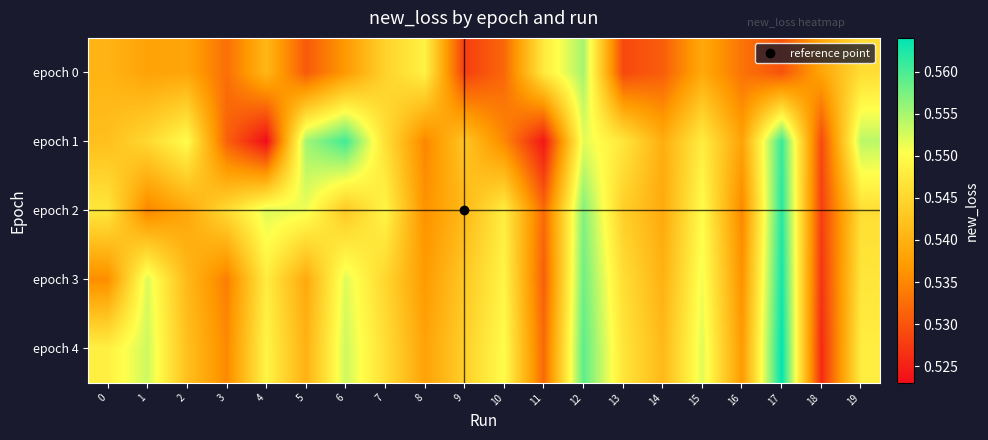

Which series has the largest total across all categories?

epoch 4